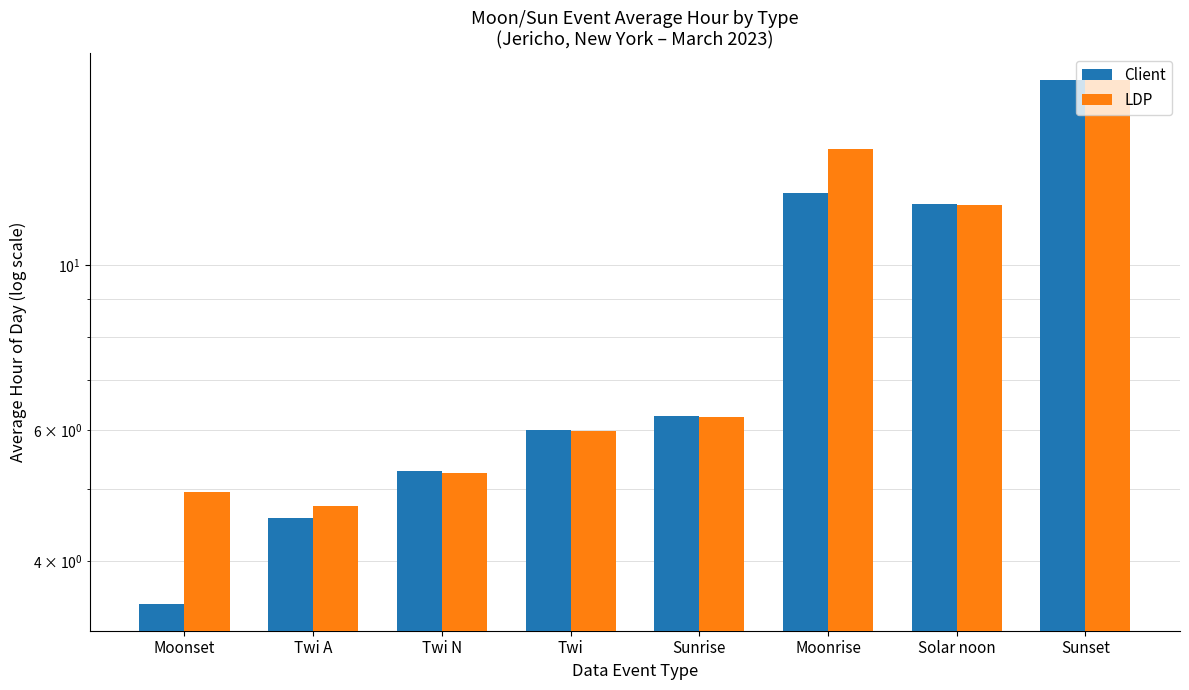

What is the value of the LDP bar at the 5th from the left?

6.3